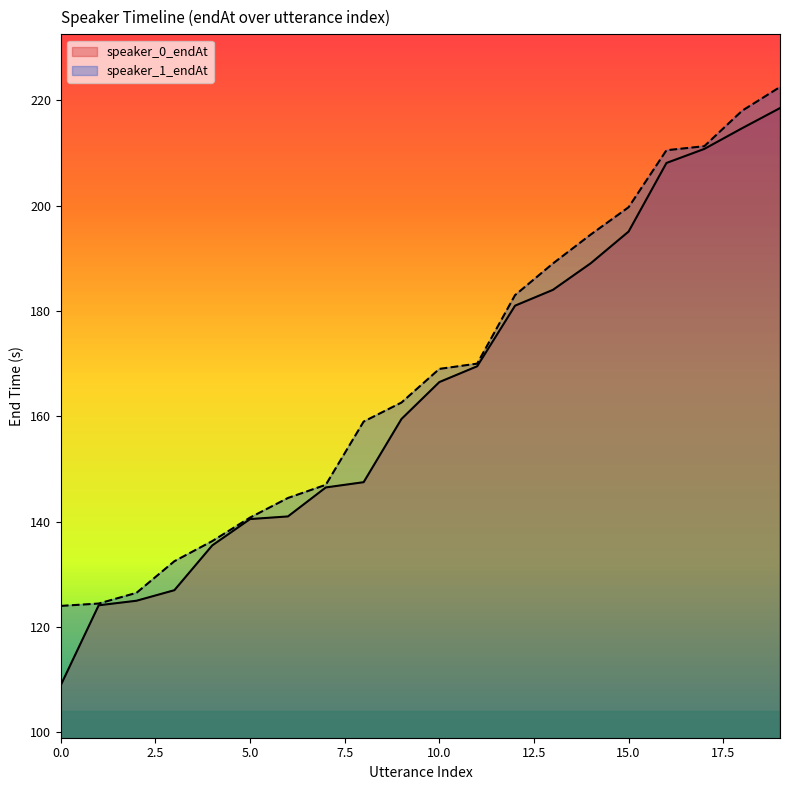

What is the total value across all series at 3?

259.5